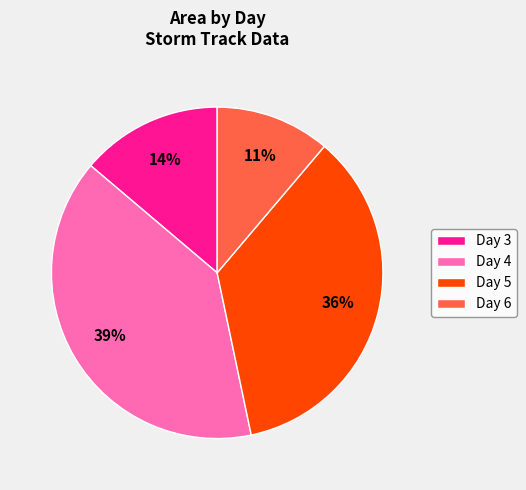

To the nearest percent, what is the difference between the largest and smallest slice percentages?

28%